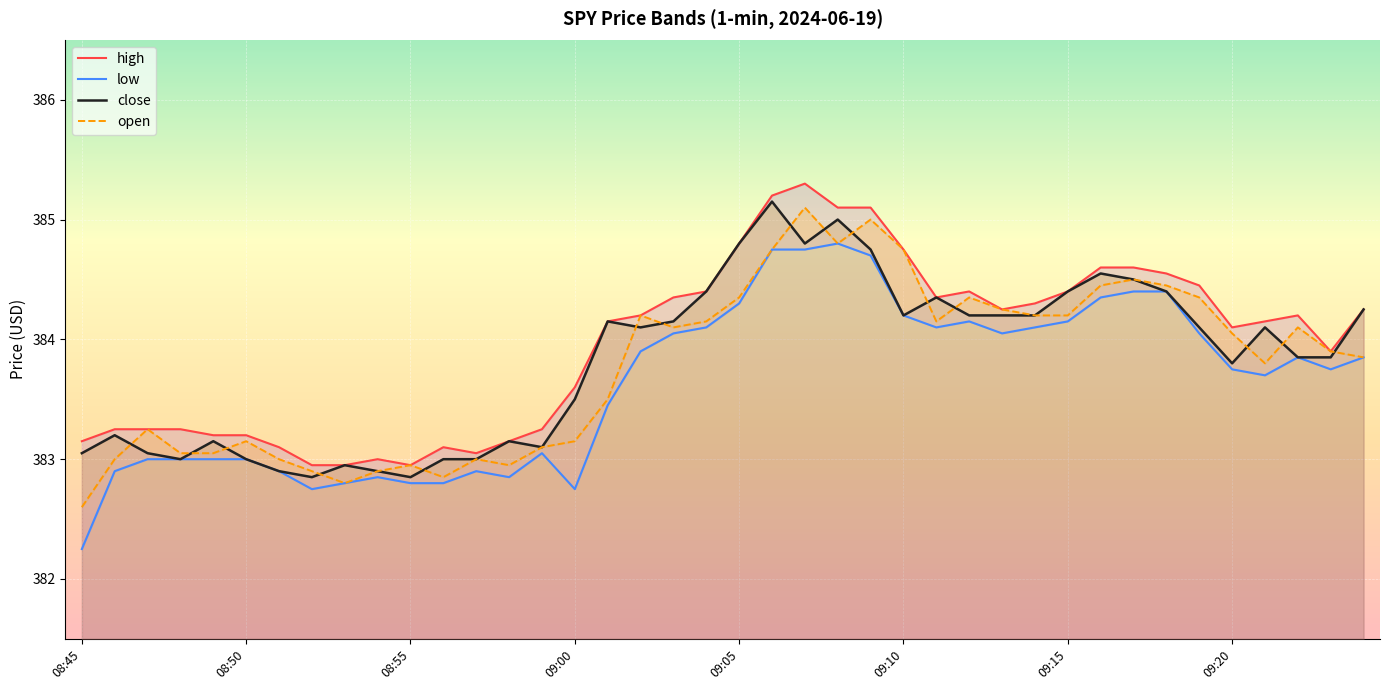

Rank the series by their maximum value, from lowest to highest.

low, open, close, high